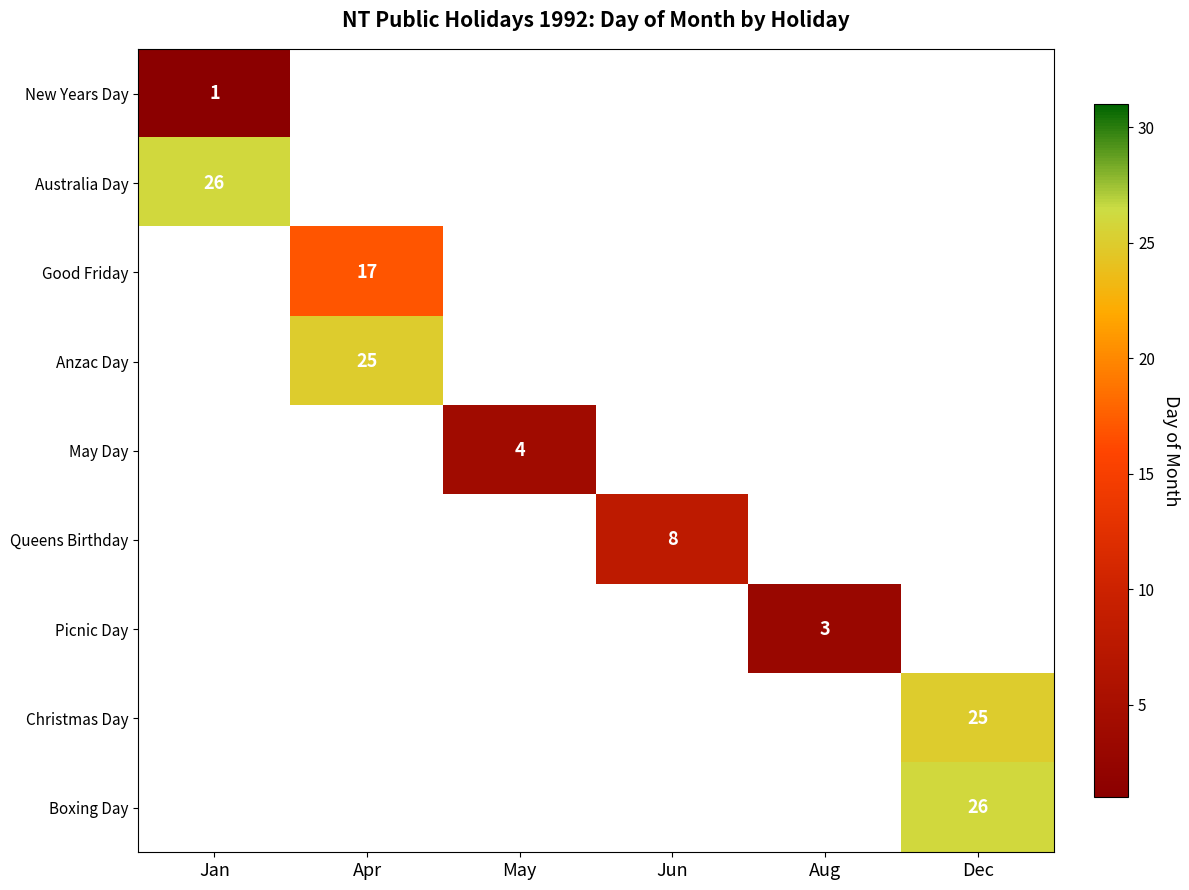

The Good Friday series shows 9 at Apr. True or false?

False